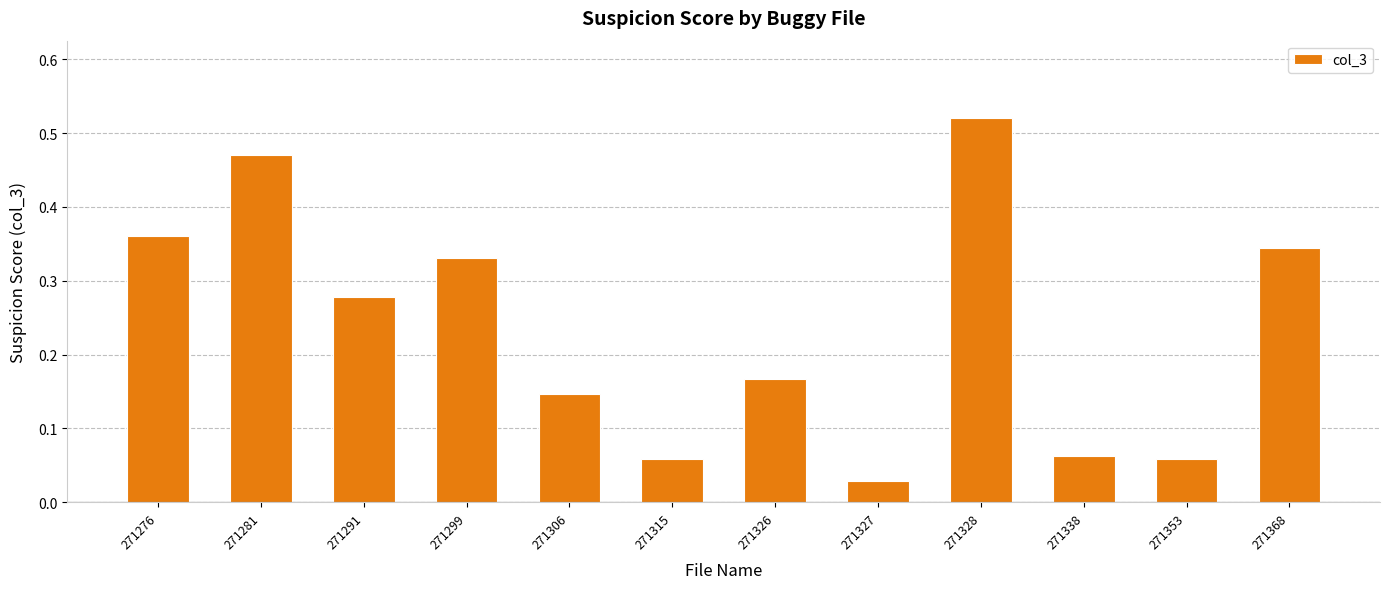

What is the change in value from 271276 to 271338?

-0.3